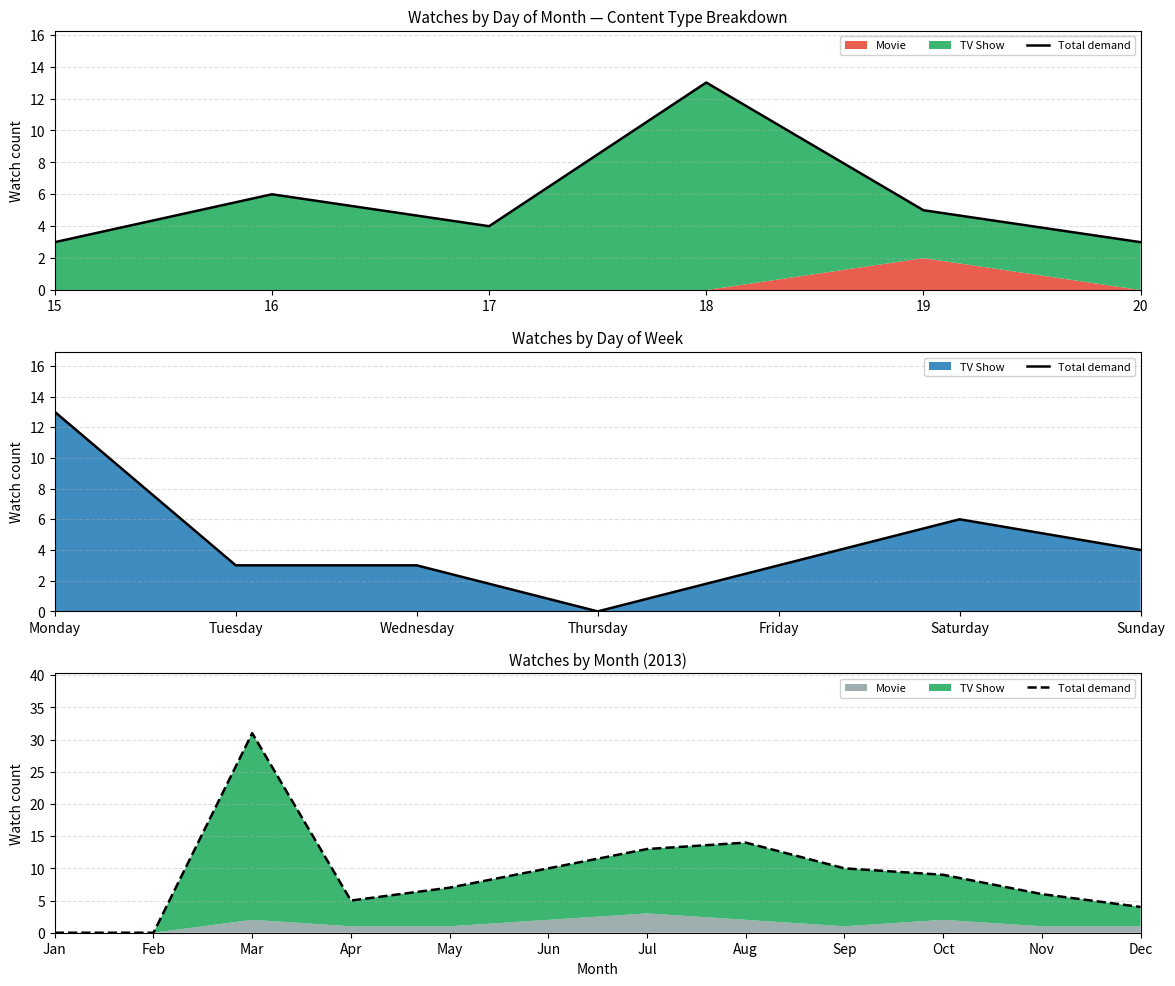

How many interior local valleys (lower than both neighbors) does the data have?

1